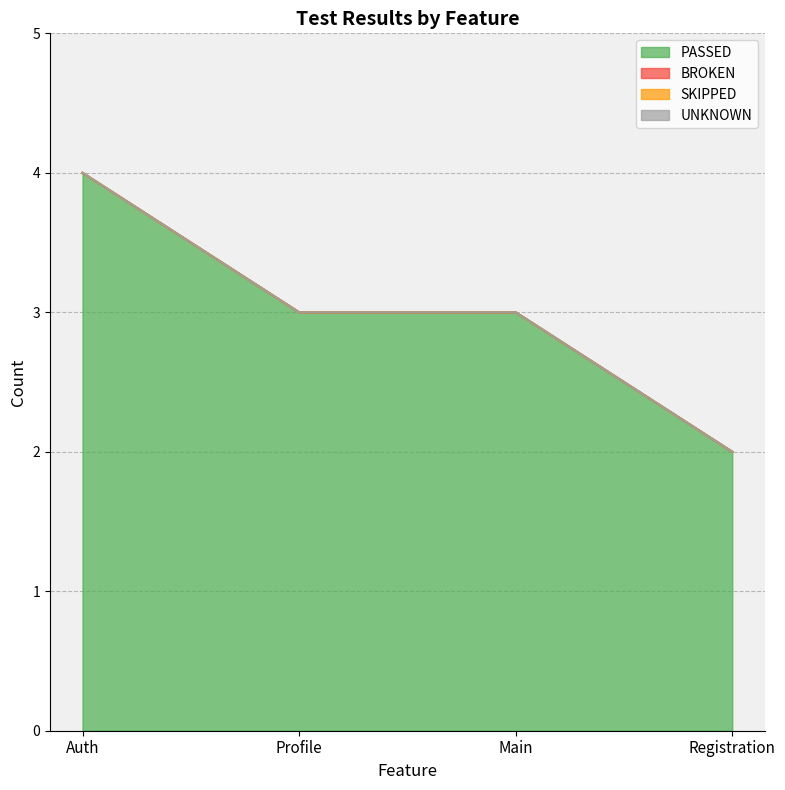

Between Profile and Main, which is larger?

Profile